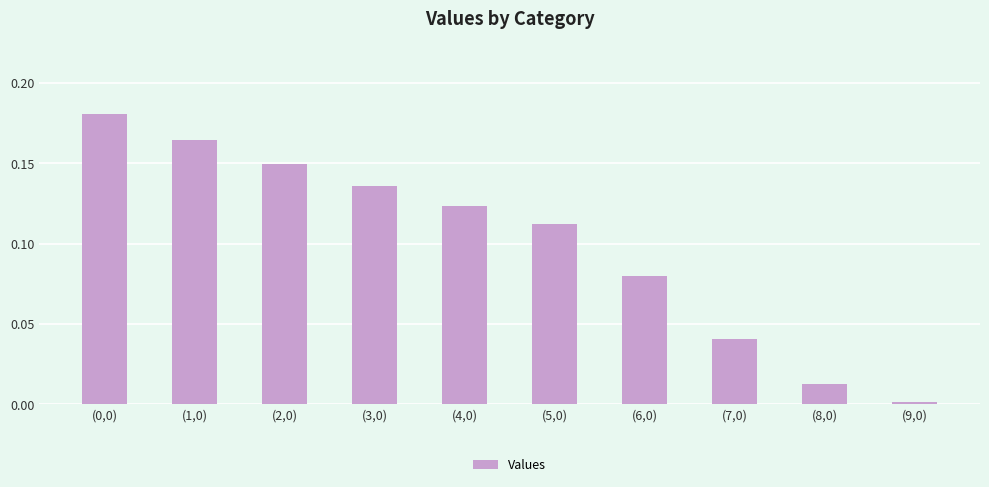

What is the sum of all values?

1.0